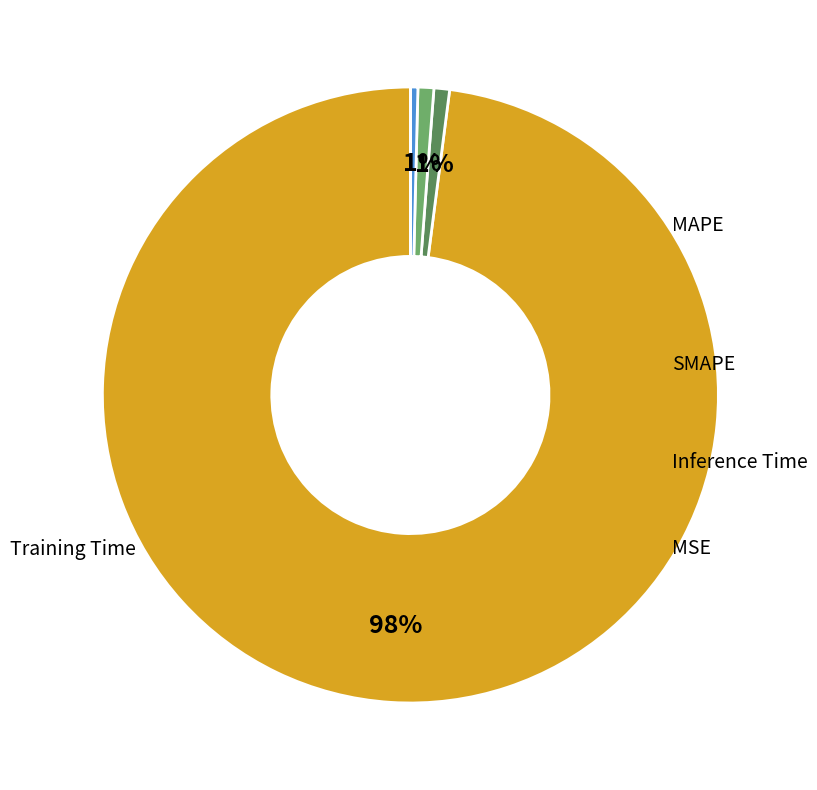

What is the smallest slice in the pie chart?

MSE